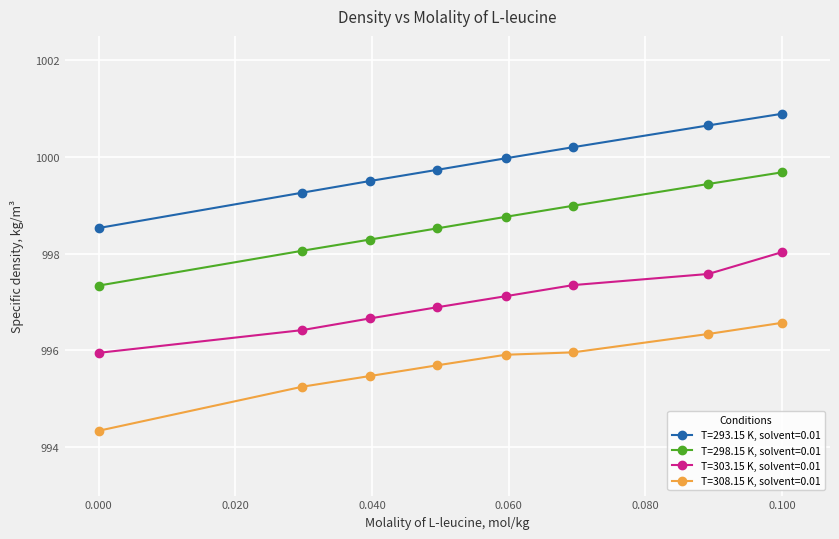

Which series has the widest spread of values?

T=293.15 K, solvent=0.01